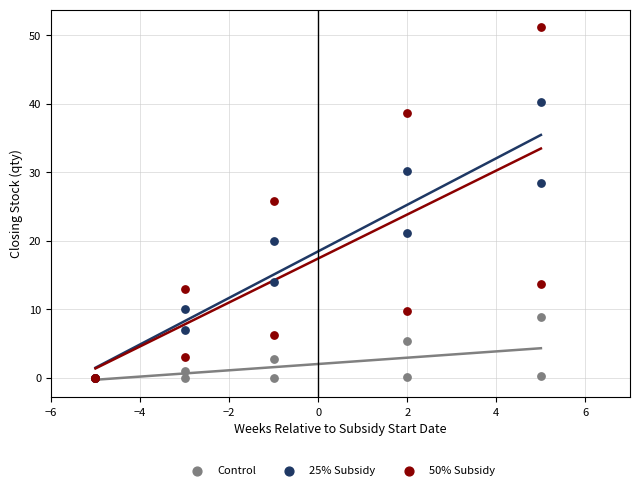

In the 50% Subsidy series, what Y value is closest to 25?

25.9